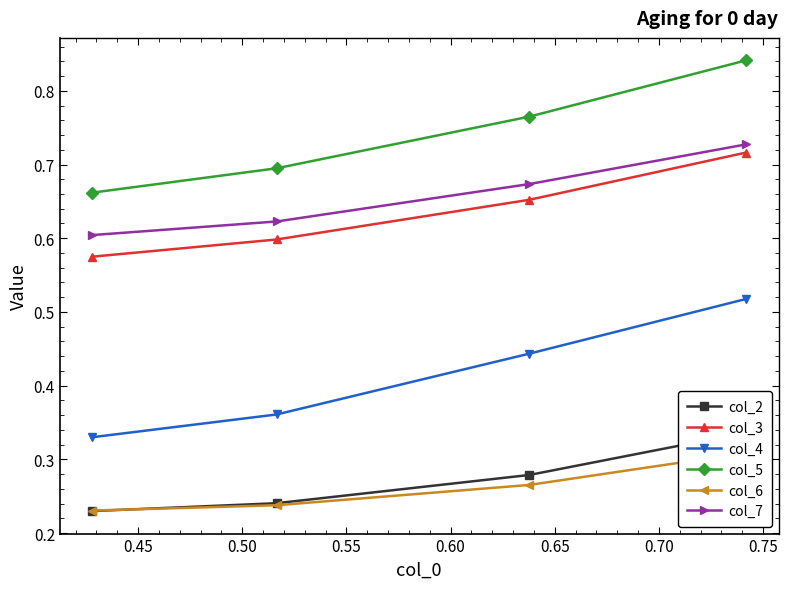

True or false: col_3 has more than 2 points higher than both neighbors.

False